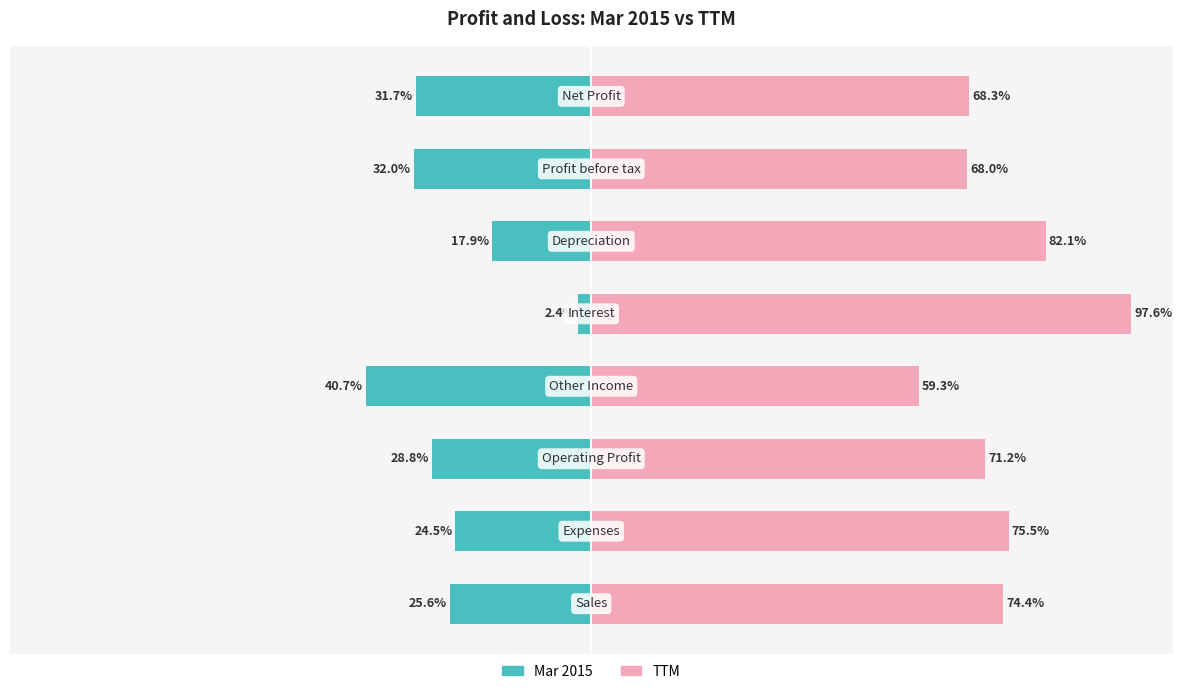

The value of TTM at 3 is 86.5. True or false?

False